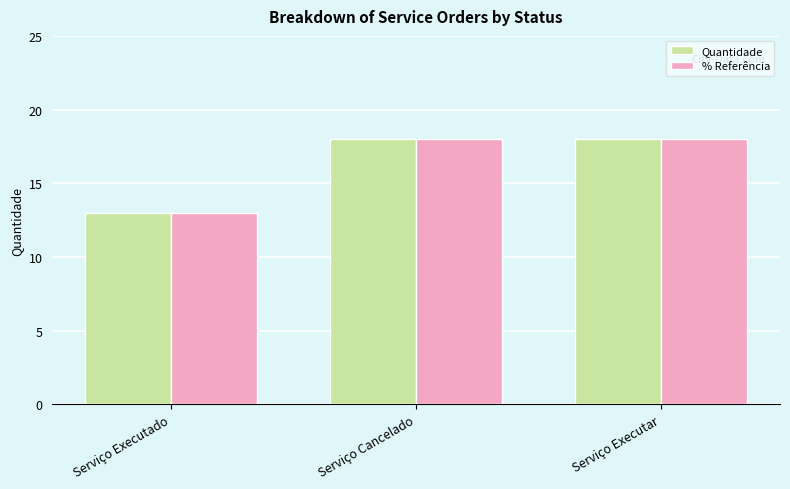

What is the total value across all series at Serviço Cancelado?

36